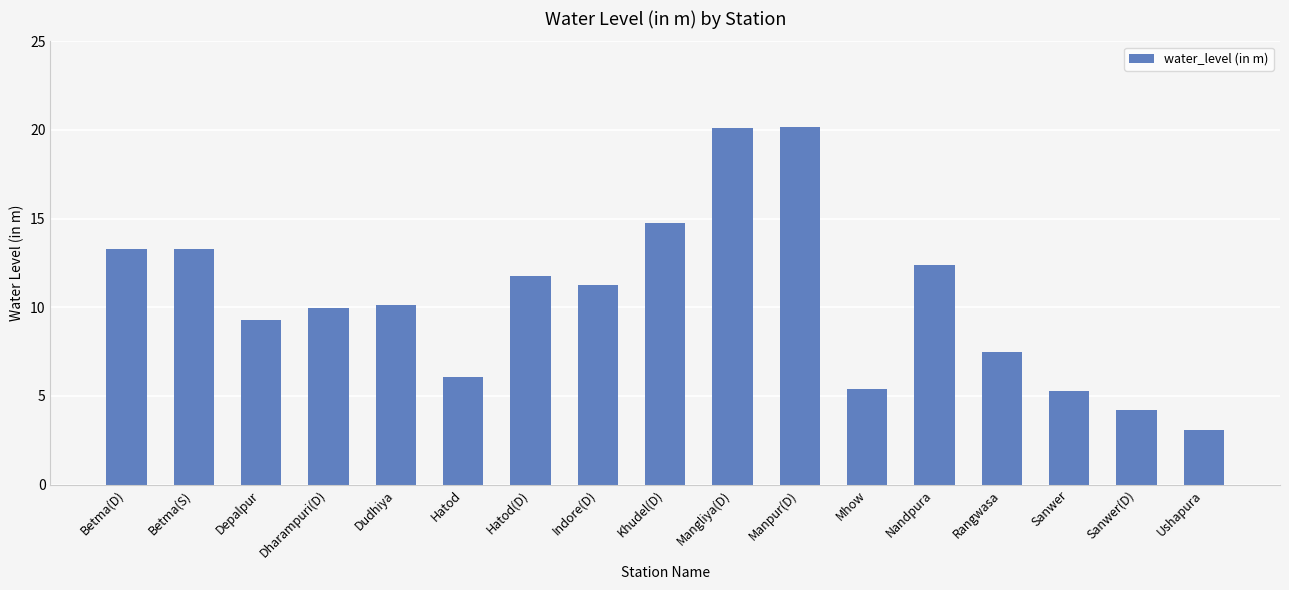

Between Rangwasa and Dudhiya, which is larger?

Dudhiya